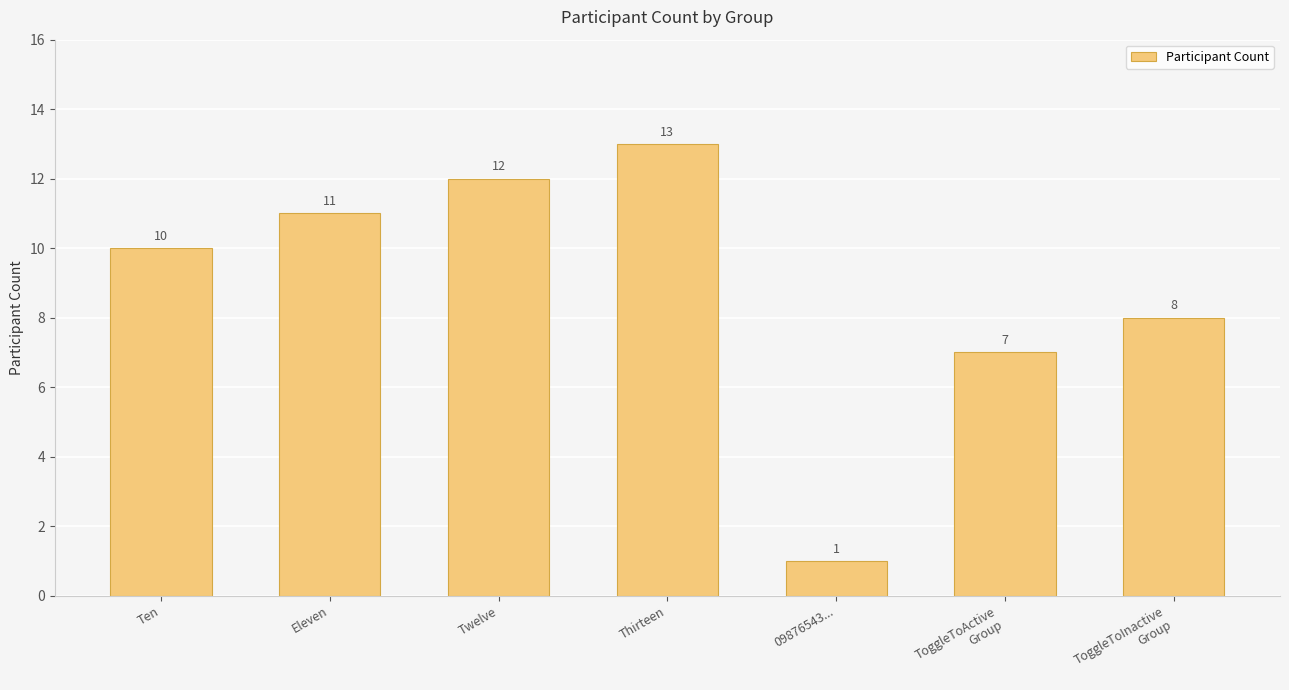

Rank the categories by value from highest to lowest.

Thirteen, Twelve, Eleven, Ten, ToggleToInactive
Group, ToggleToActive
Group, 09876543...